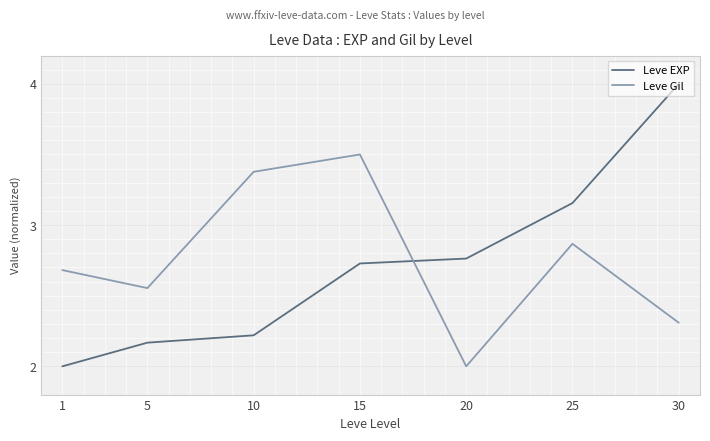

What is the spread (max minus min) of values at 5?

0.4